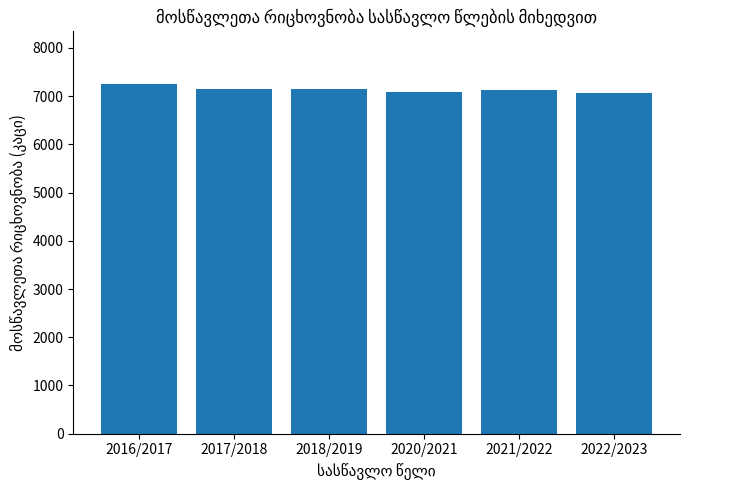

How many bars are there in total?

6